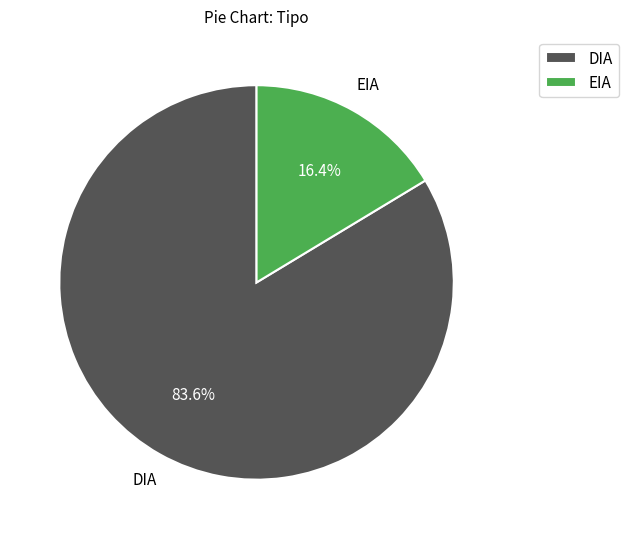

What is the smallest slice in the pie chart?

EIA